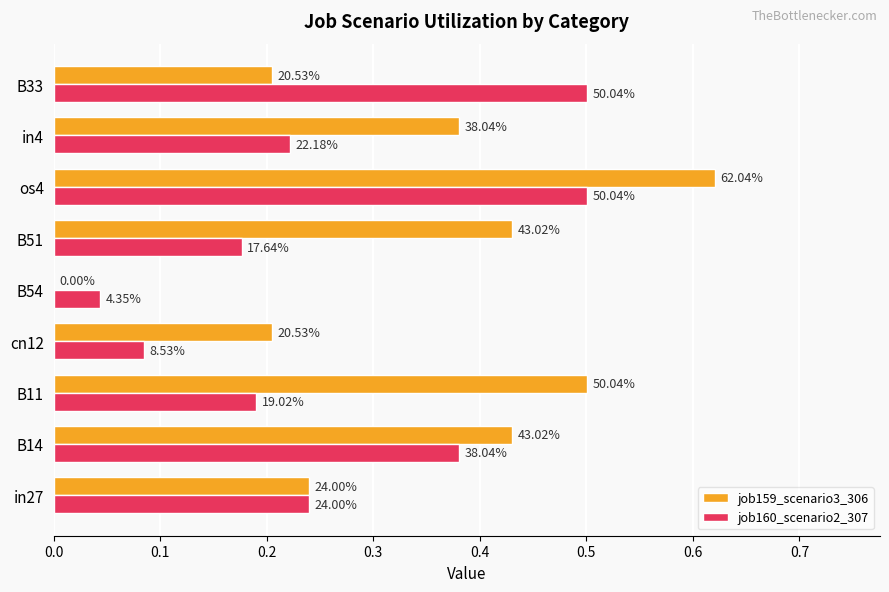

Rank the series by their average value, from highest to lowest.

job159_scenario3_306, job160_scenario2_307